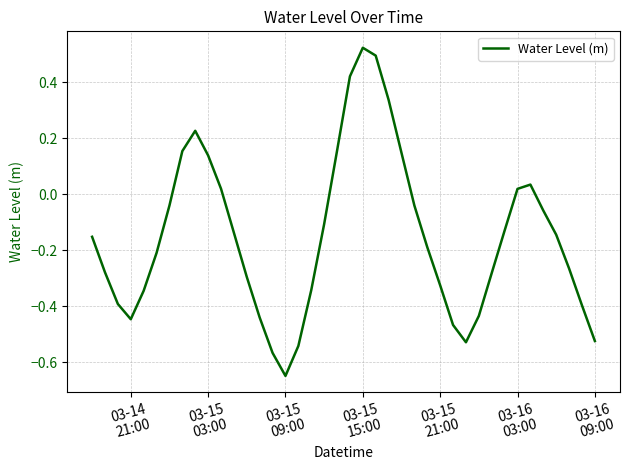

What is the difference between the maximum and minimum values?

1.2